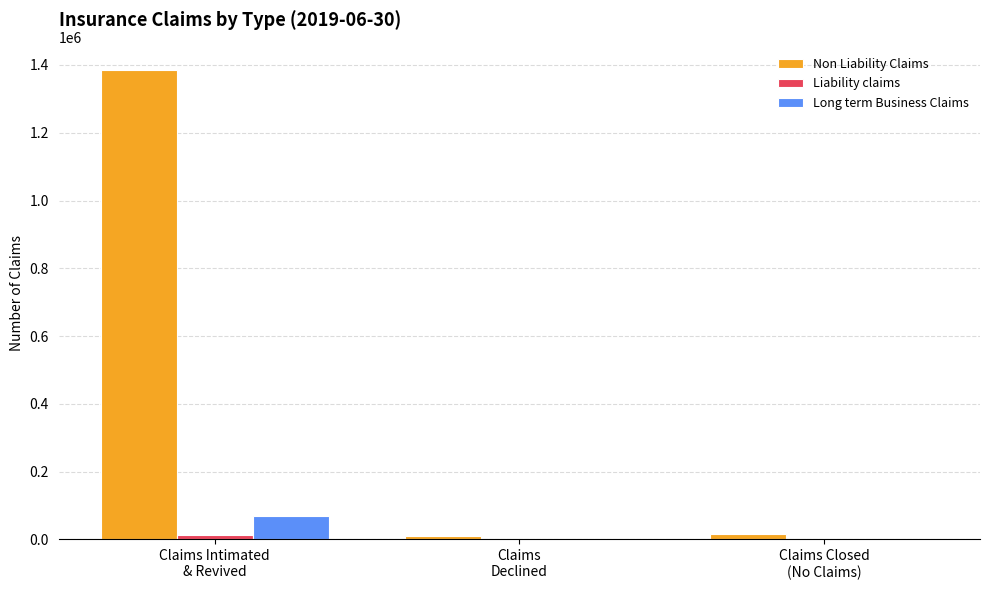

What is the maximum value for Non Liability Claims?

1384378